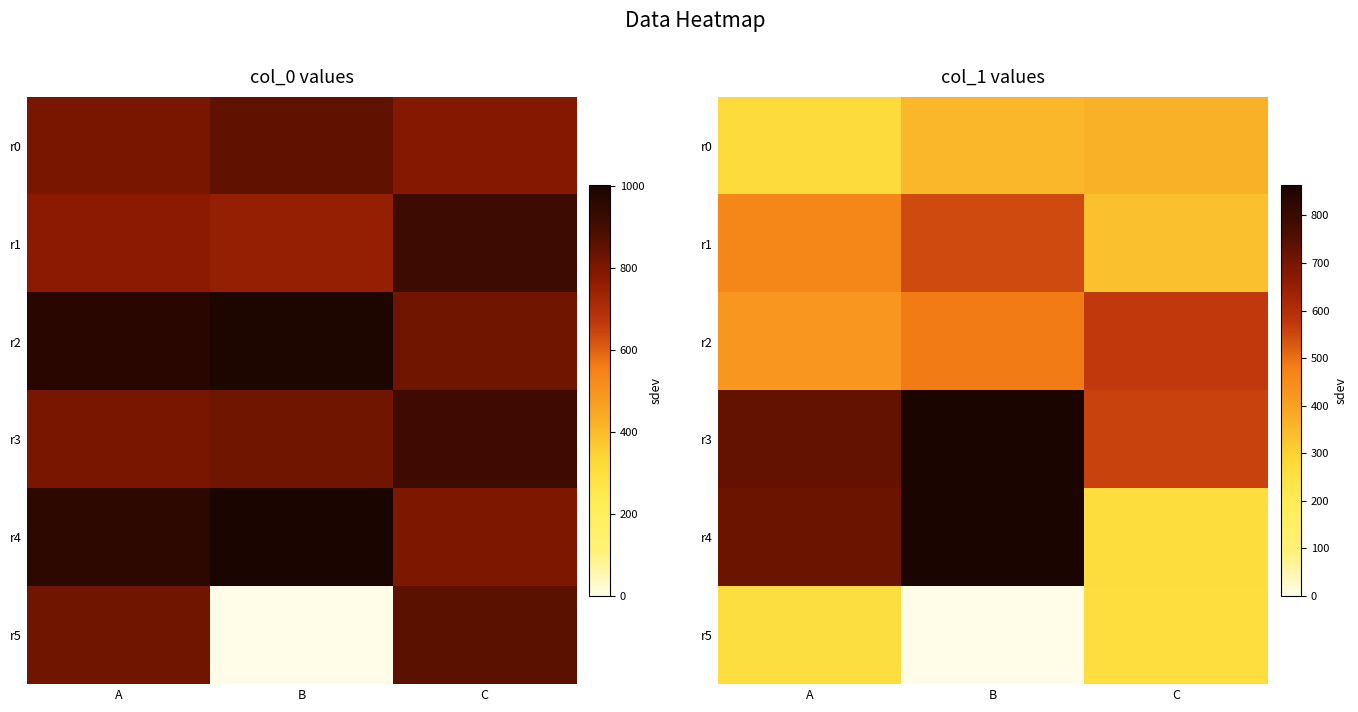

What is the difference between the r0 values at B and A?

81.0